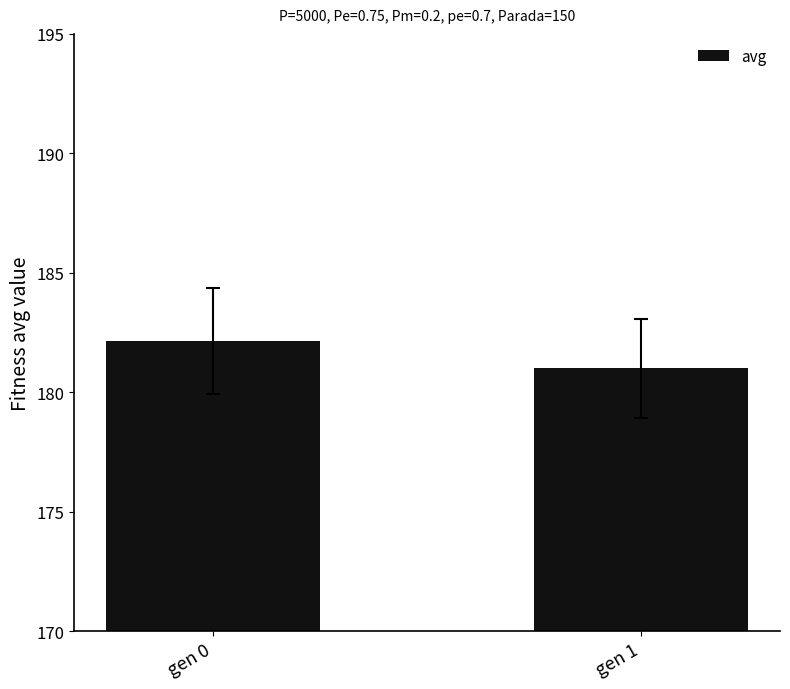

Which has a higher value, gen 0 or gen 1?

gen 0